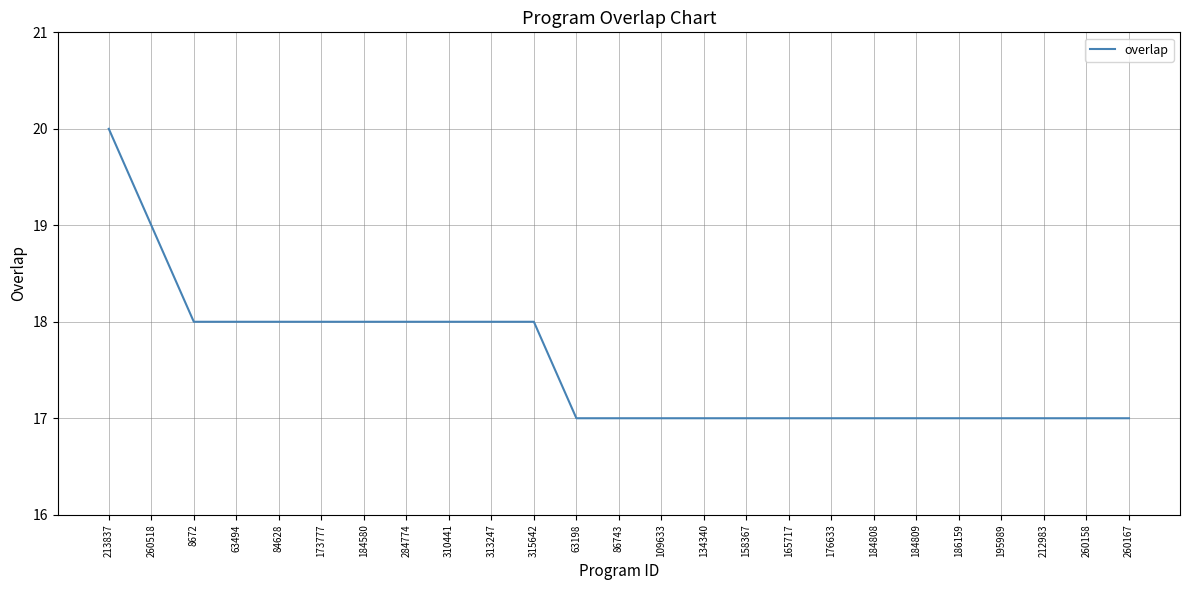

Is it true that the value at 260158 is 17?

True